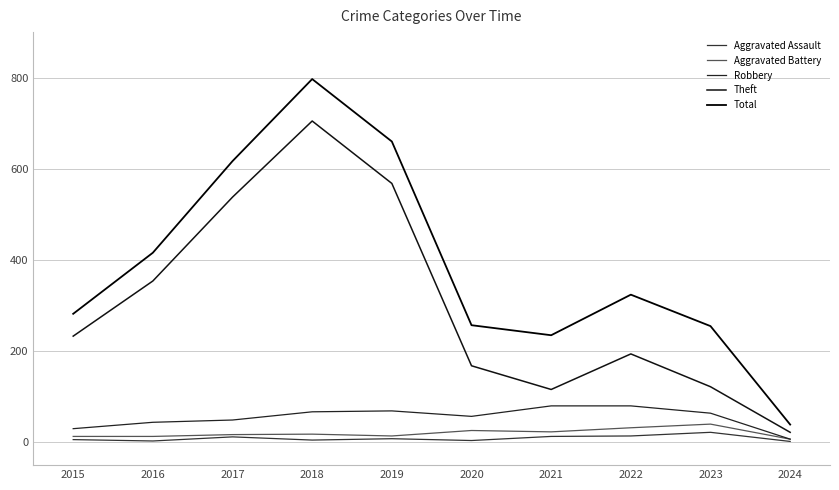

Which series has the largest range (max minus min)?

Total